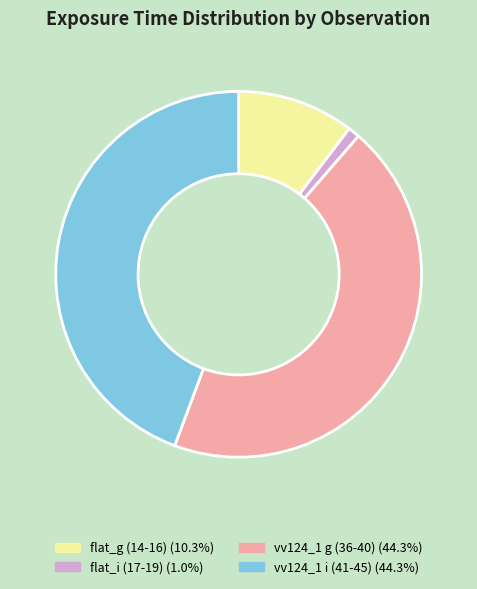

Is there any slice that represents more than half of the pie?

No